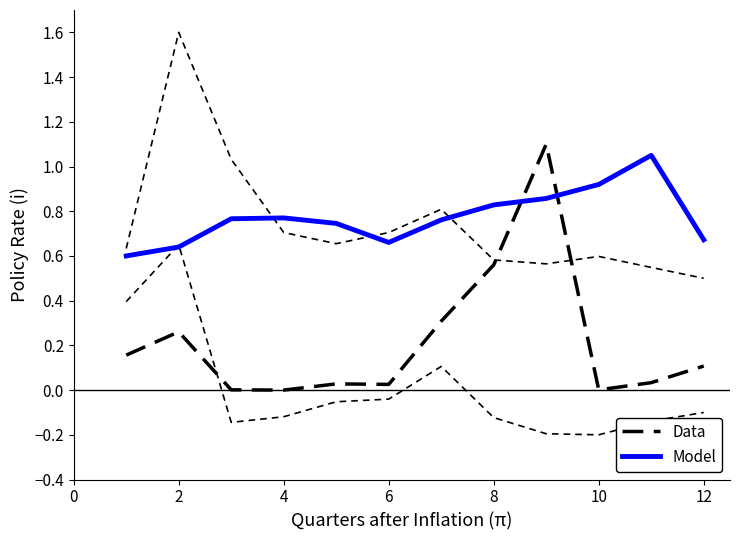

In Data, how many points are lower than both neighbors (excluding endpoints)?

3